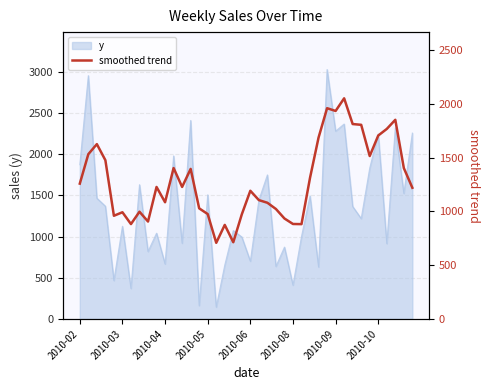

What is the highest value of the y series?

3026